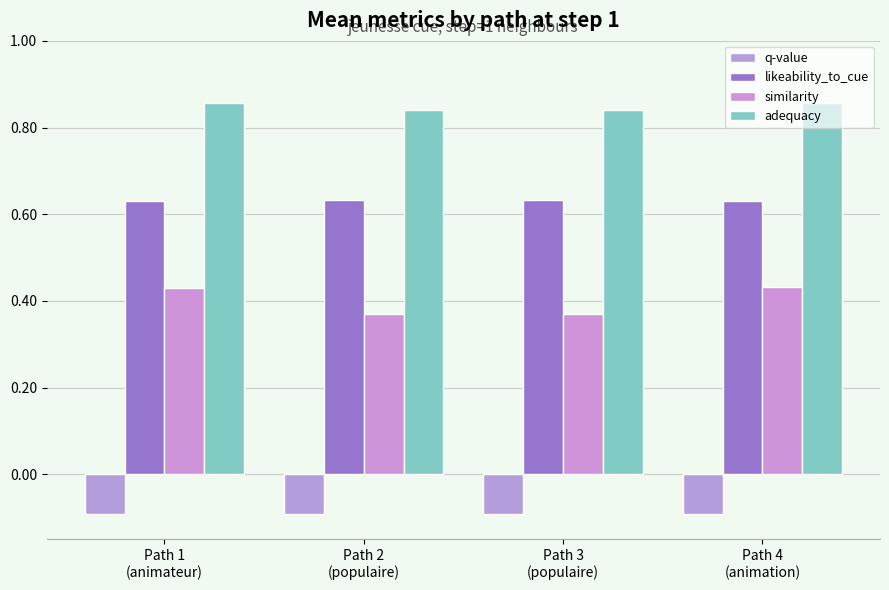

Reading right to left, transcribe all the data shown in this chart.

q-value: Path 4
(animation)=-0.1	Path 3
(populaire)=-0.1	Path 2
(populaire)=-0.1	Path 1
(animateur)=-0.1
likeability_to_cue: Path 4
(animation)=0.6	Path 3
(populaire)=0.6	Path 2
(populaire)=0.6	Path 1
(animateur)=0.6
similarity: Path 4
(animation)=0.4	Path 3
(populaire)=0.4	Path 2
(populaire)=0.4	Path 1
(animateur)=0.4
adequacy: Path 4
(animation)=0.9	Path 3
(populaire)=0.8	Path 2
(populaire)=0.8	Path 1
(animateur)=0.9